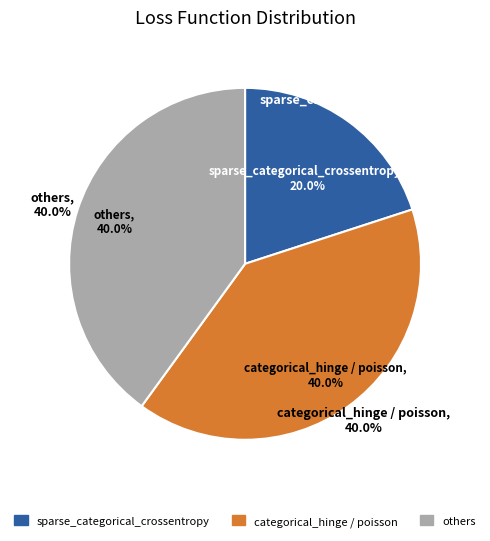

To the nearest percent, what portion does sparse_categorical_crossentropy represent?

20%